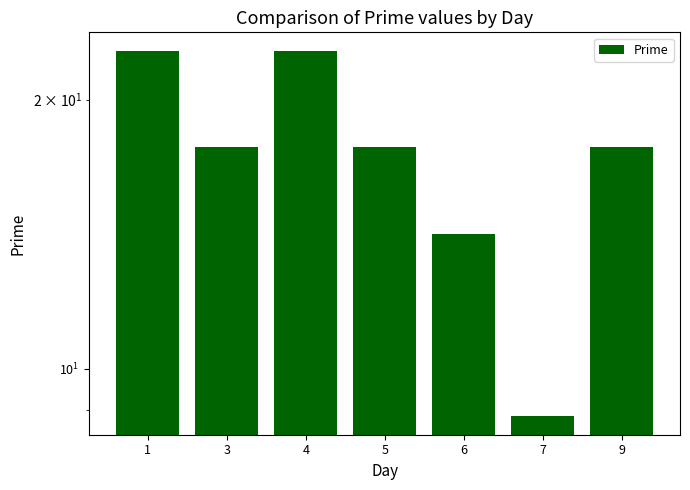

What is the maximum value shown in the chart?

22.7